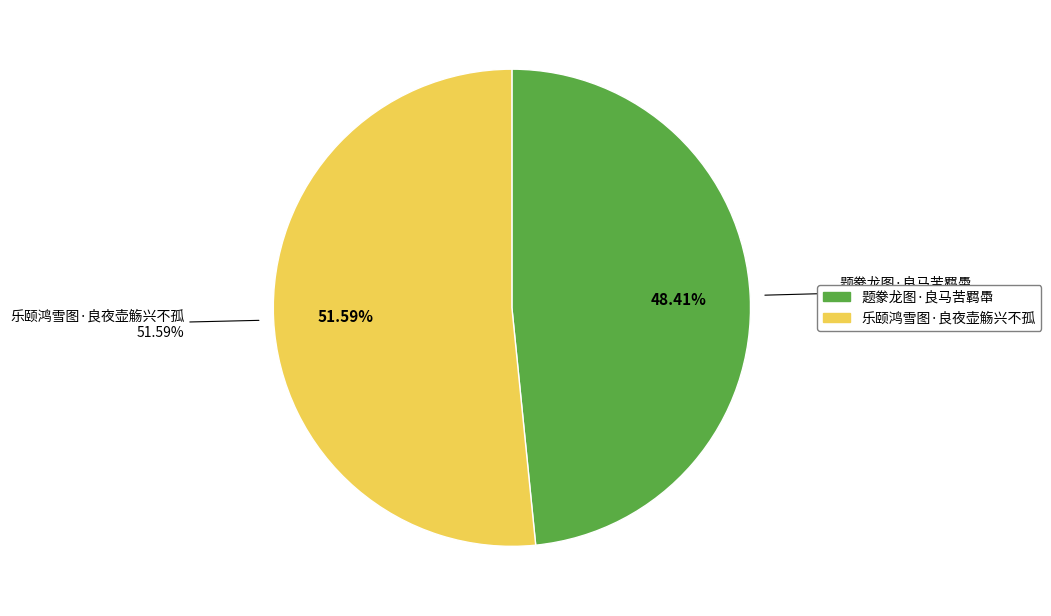

What is the largest slice in the pie chart?

乐颐鸿雪图·良夜壶觞兴不孤